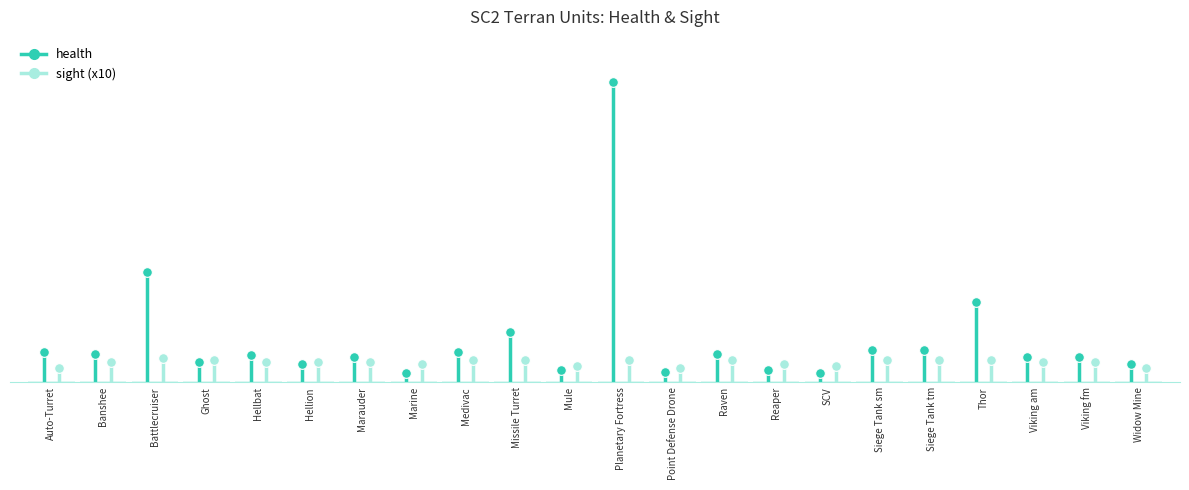

What is the highest value of the health series?

1500